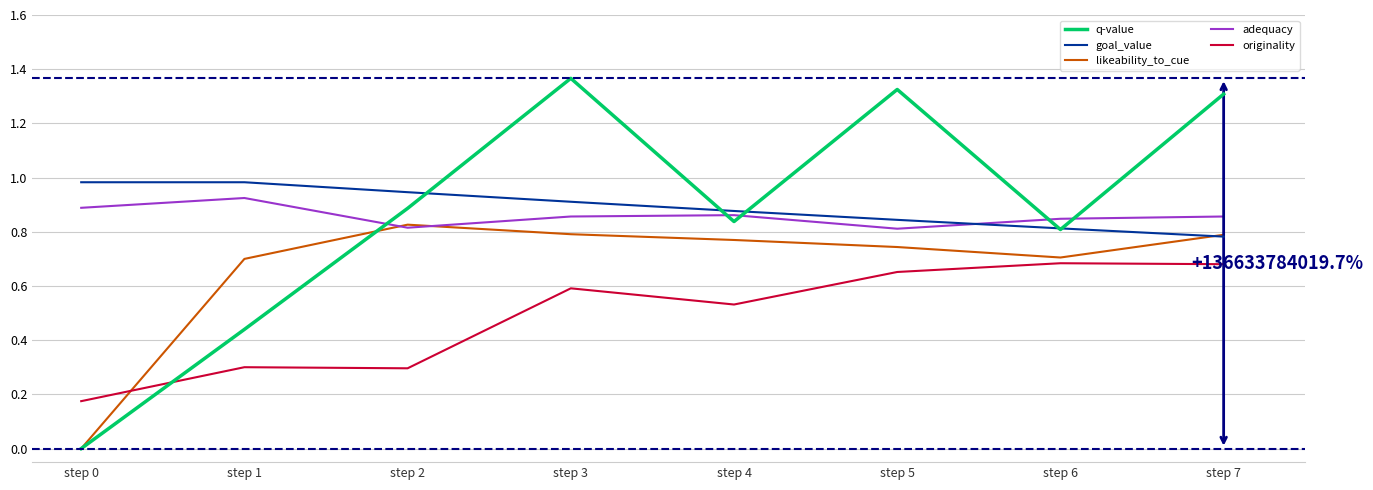

Between which two adjacent categories do originality and q-value first intersect?

step 0 and step 1